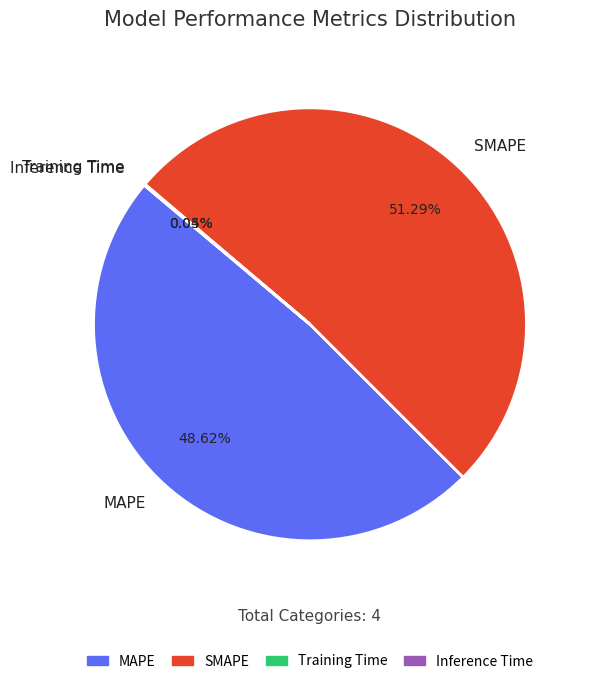

Is there any slice that represents more than half of the pie?

Yes